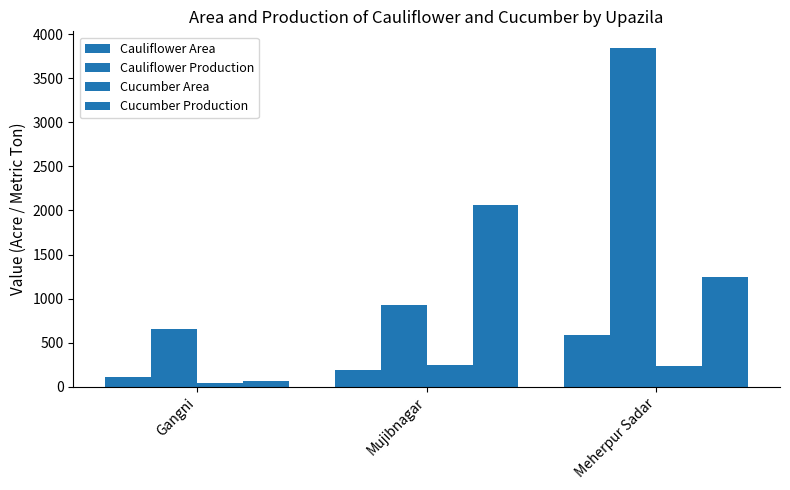

Which series has the largest total across all categories?

Cauliflower Production